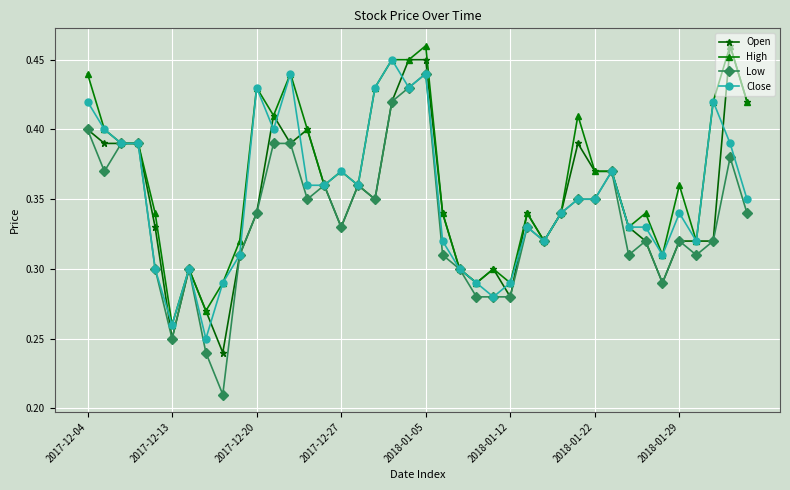

What are all the series names shown in the legend?

Open, High, Low, Close